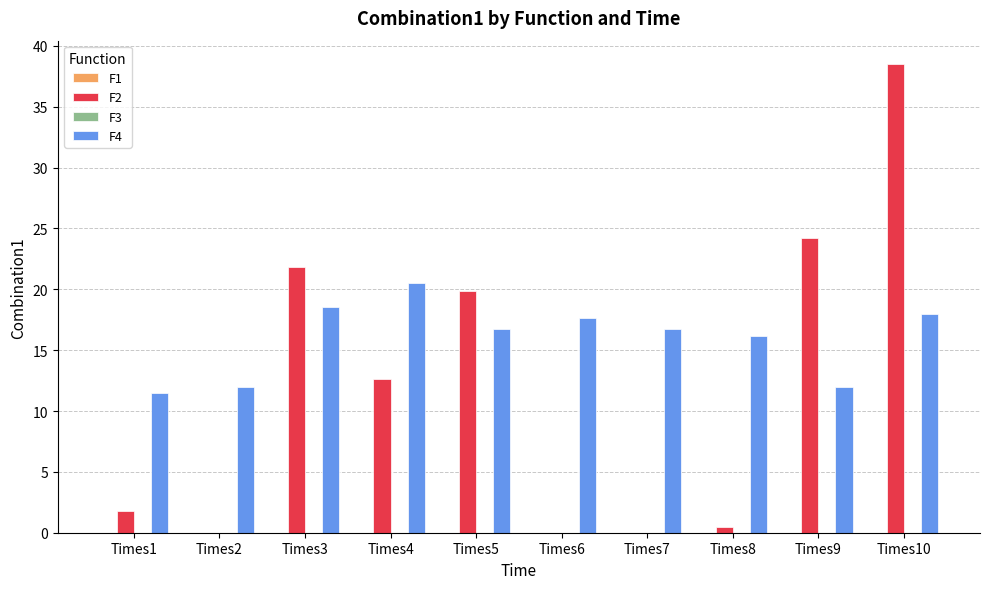

At which label is F2 closest to 19?

Times5